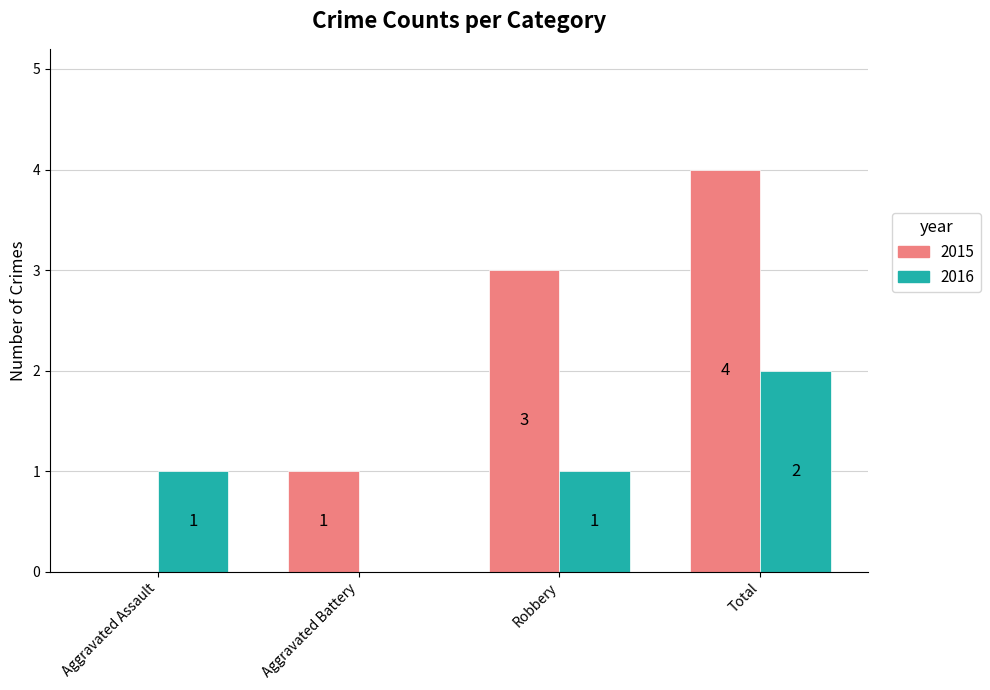

Which series has the largest total across all categories?

2015